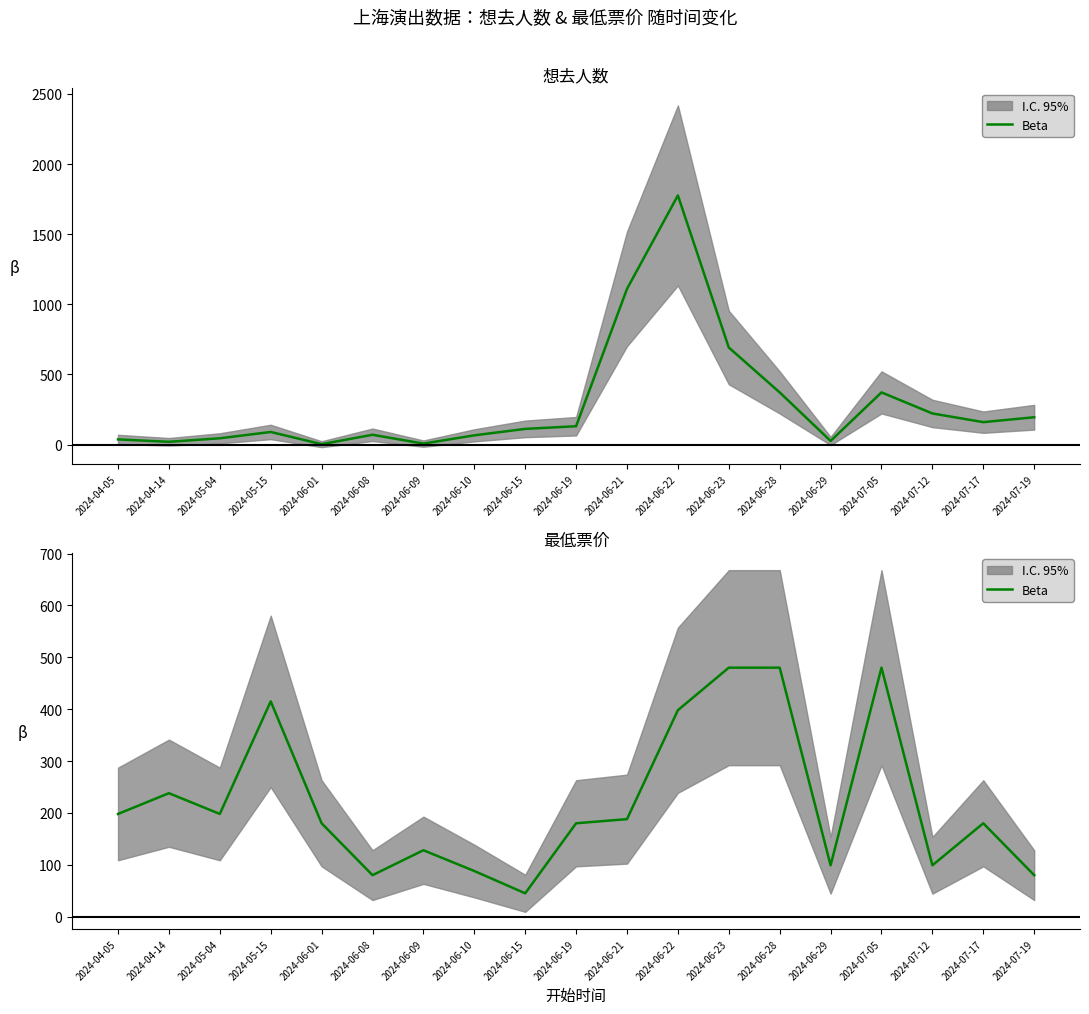

What is the change in value from 2024-06-09 to 2024-06-10?

-40